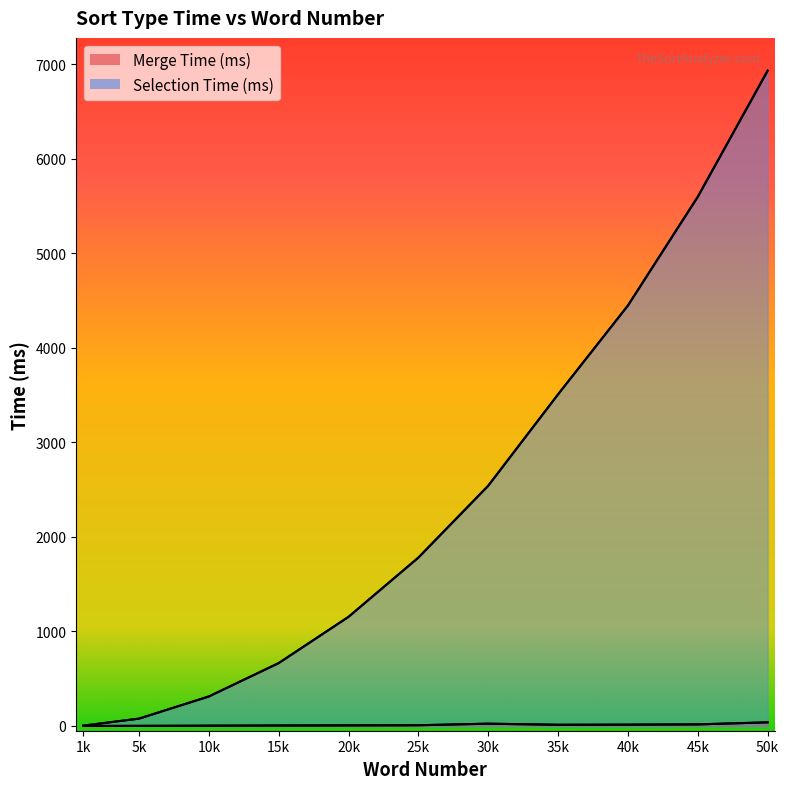

Does the chart display data point markers on the line(s)?

No